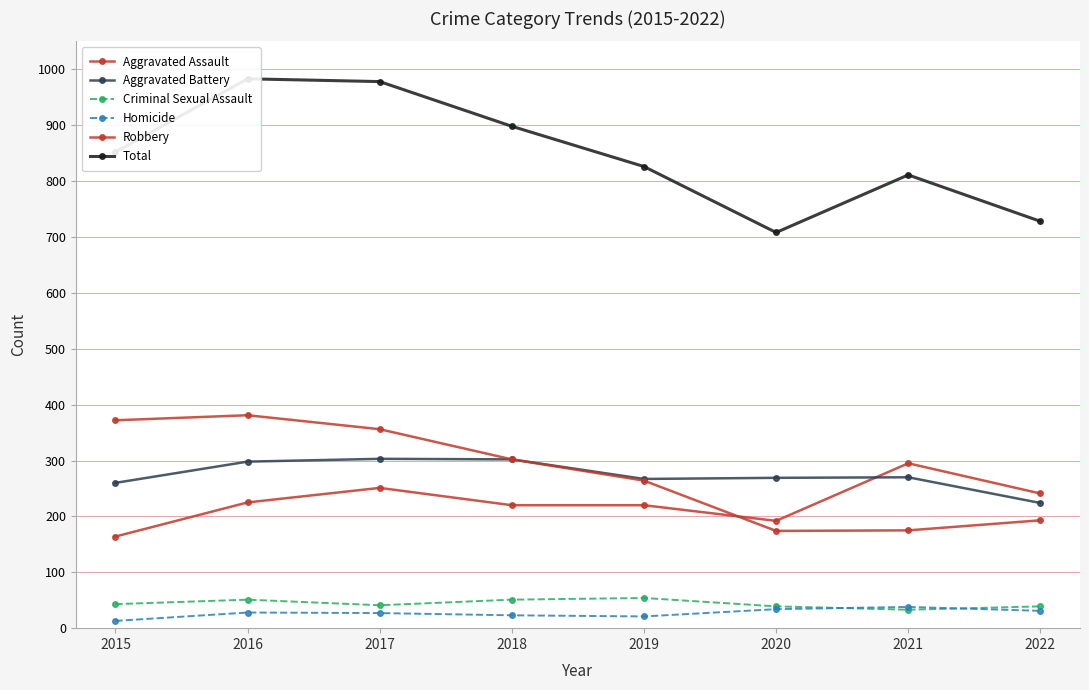

What are all the series names shown in the legend?

Aggravated Assault, Aggravated Battery, Criminal Sexual Assault, Homicide, Robbery, Total